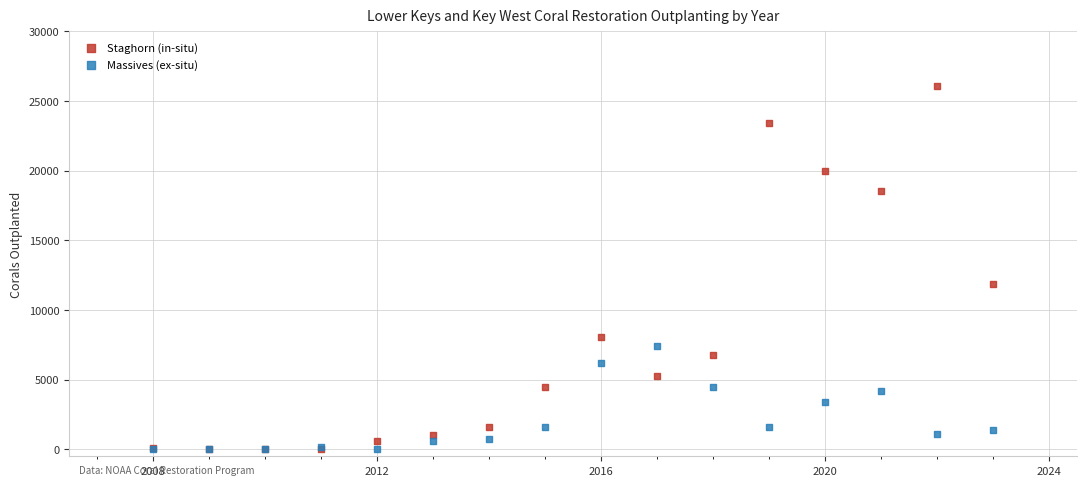

Across all series, what Y value is closest to 13042?

11900